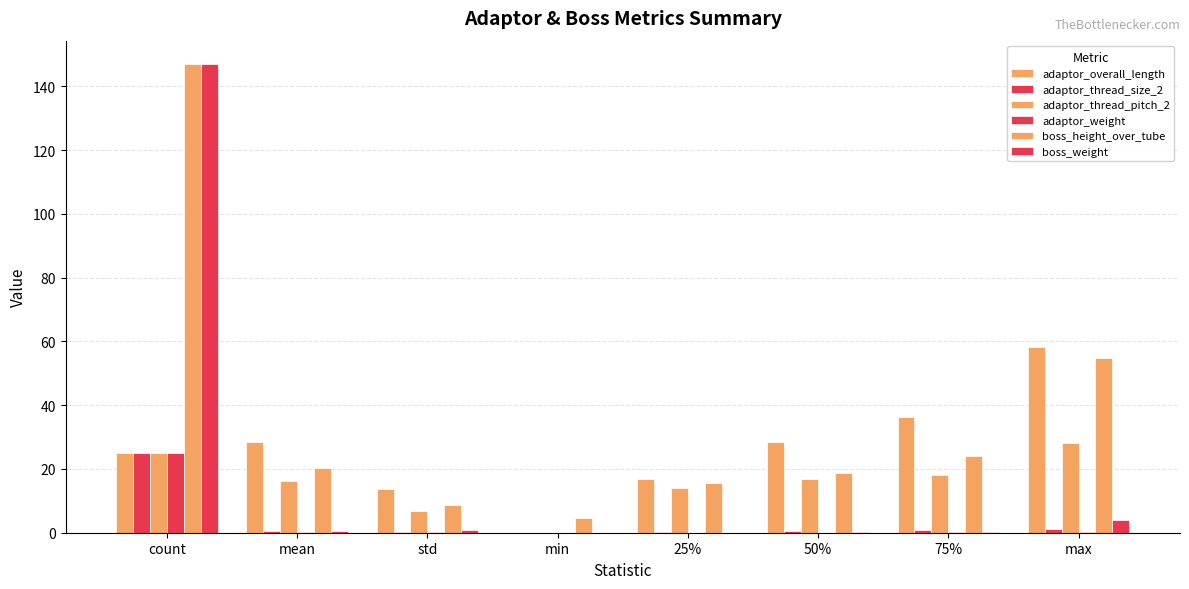

Does the chart contain stacked bars?

No